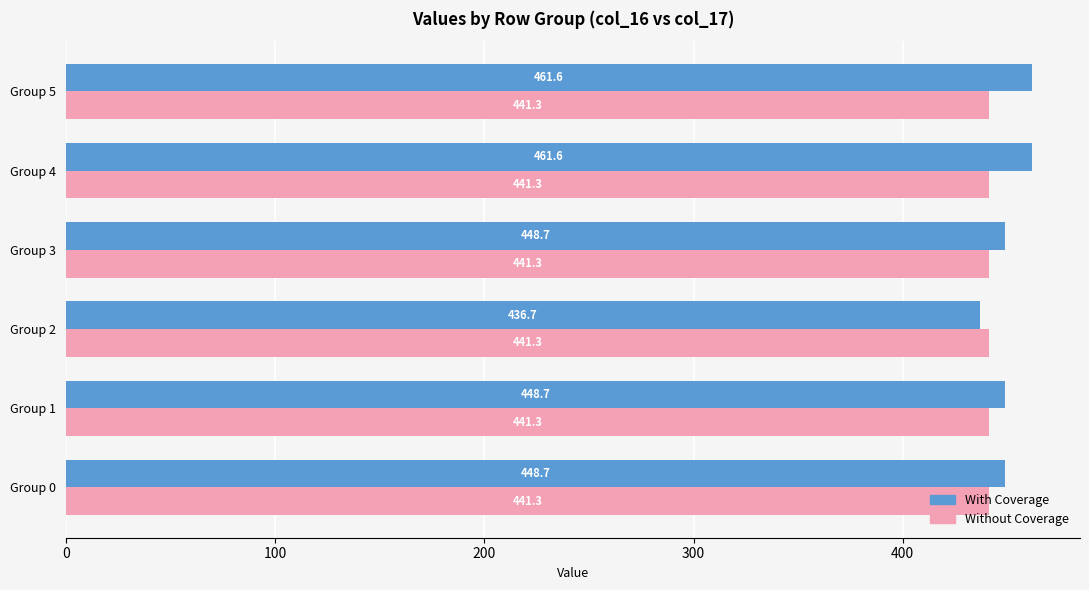

How many data points in With Coverage are less than 448?

1